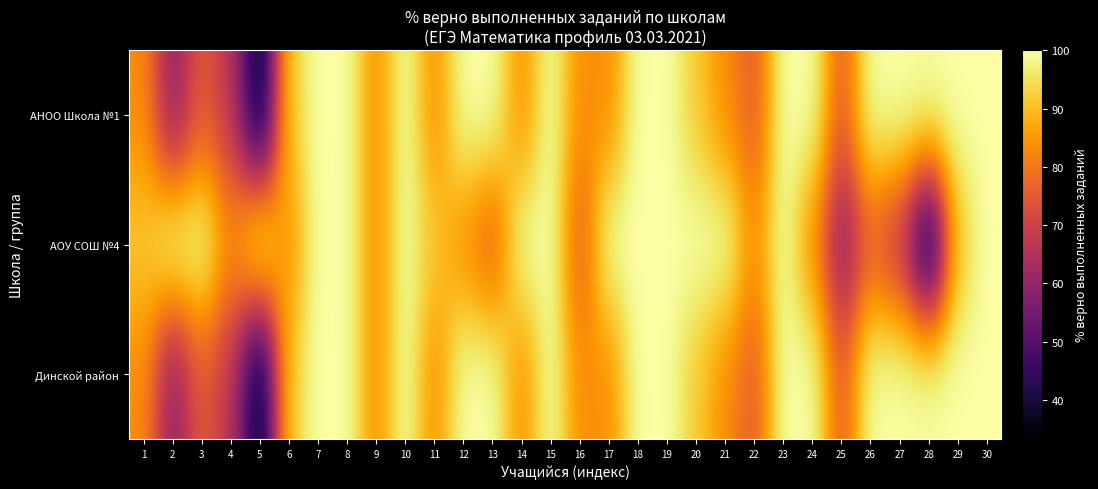

What is the maximum value shown in the chart?

100.0